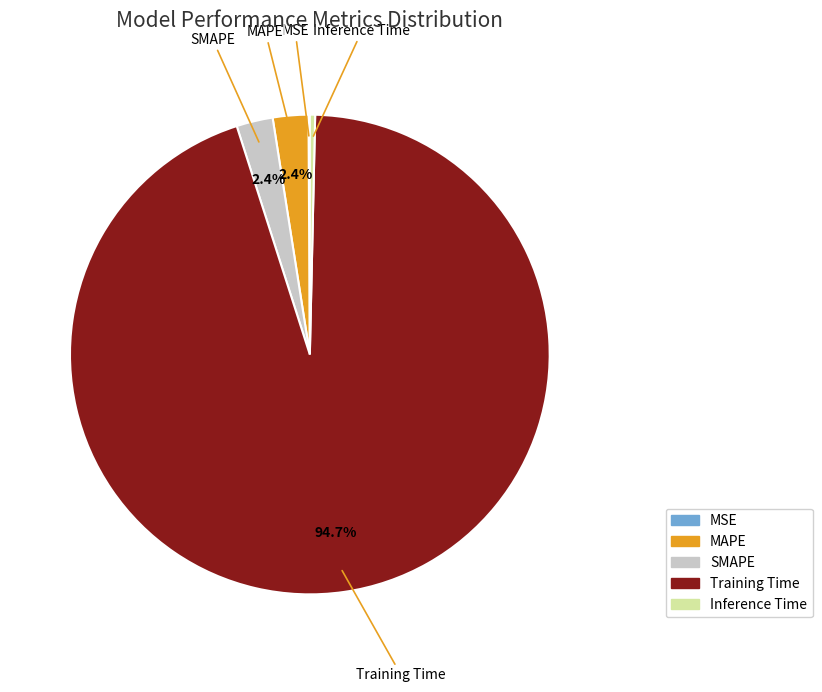

What is the majority slice?

Training Time